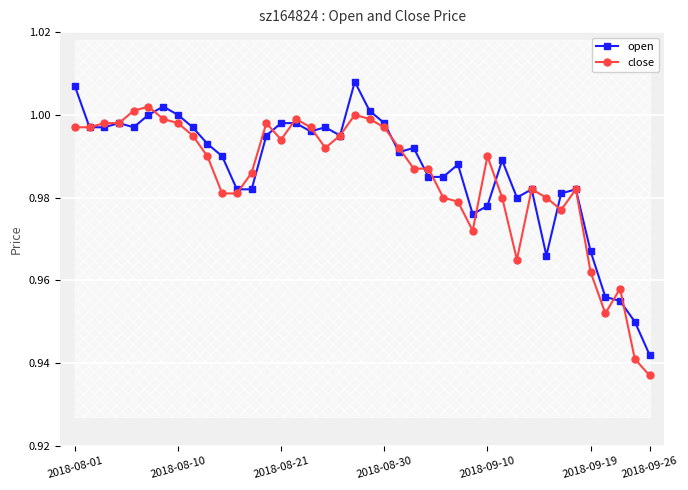

At which label does open reach its minimum?

2018-09-26